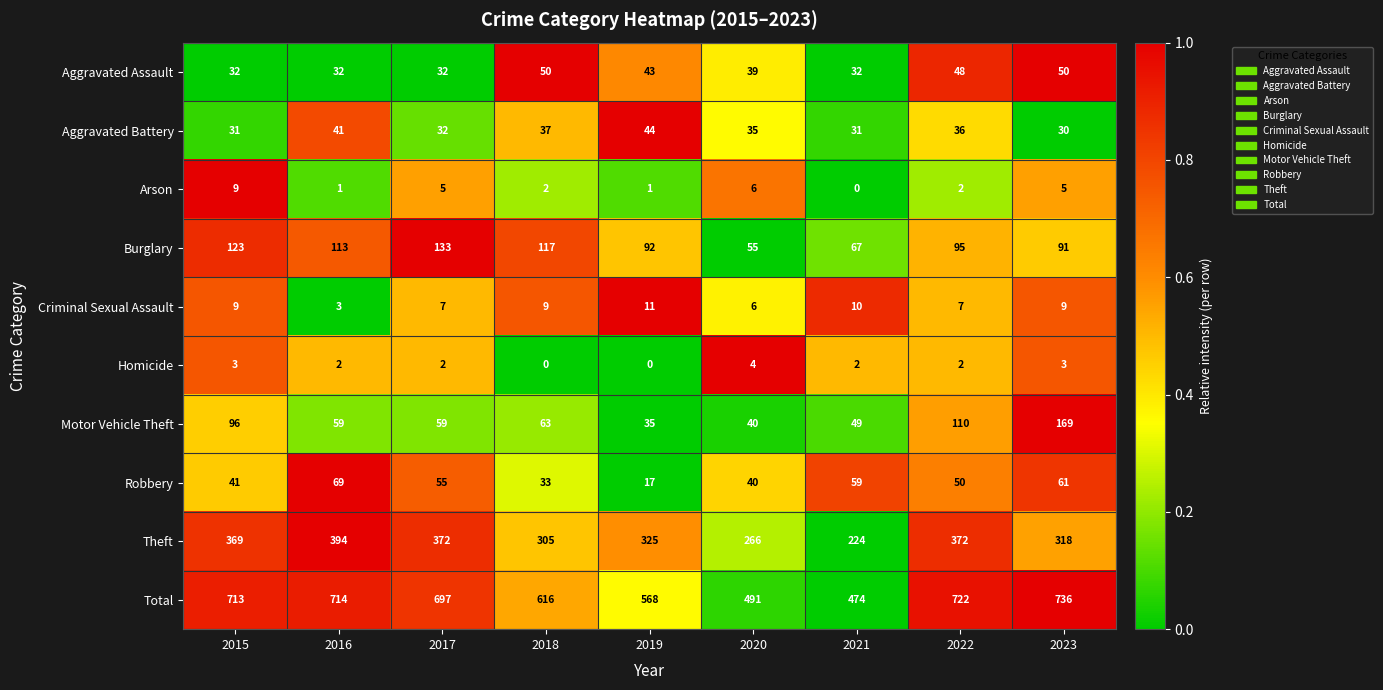

What is the difference between the maximum and second lowest values in the Aggravated Battery series?

13